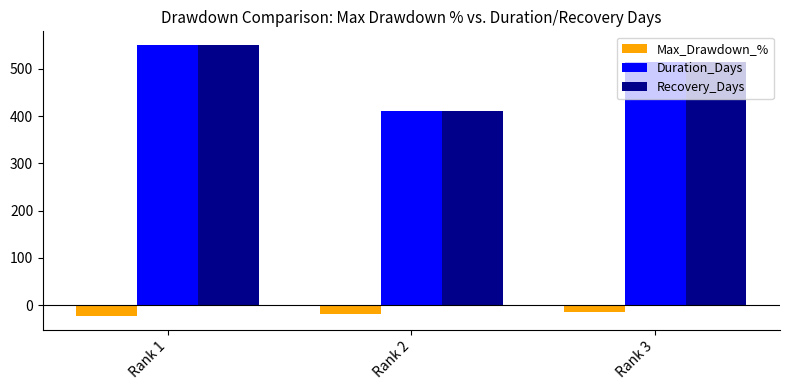

What is the sum of the Max_Drawdown_% values at Rank 3 and Rank 2?

-34.0